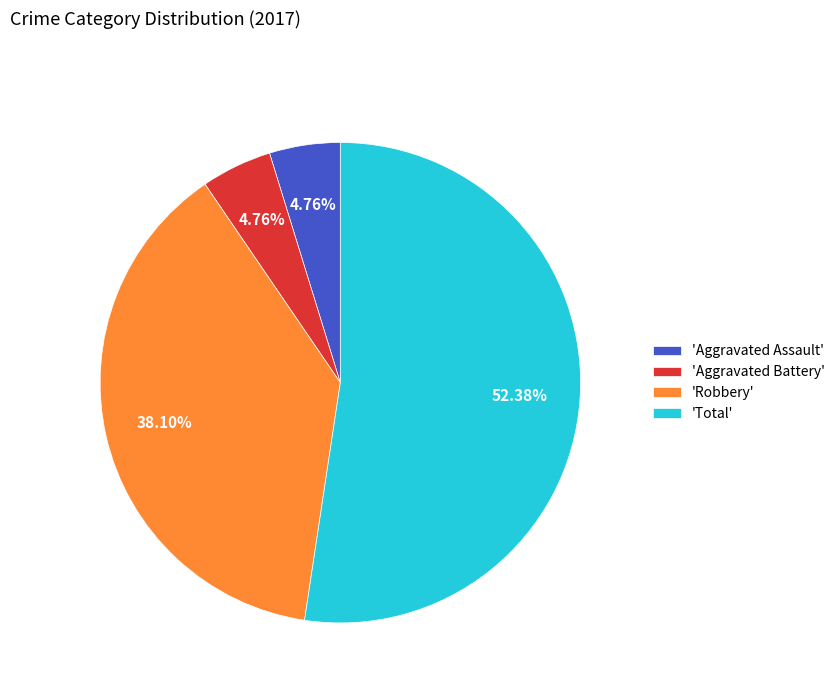

How many segments does this pie chart have?

4